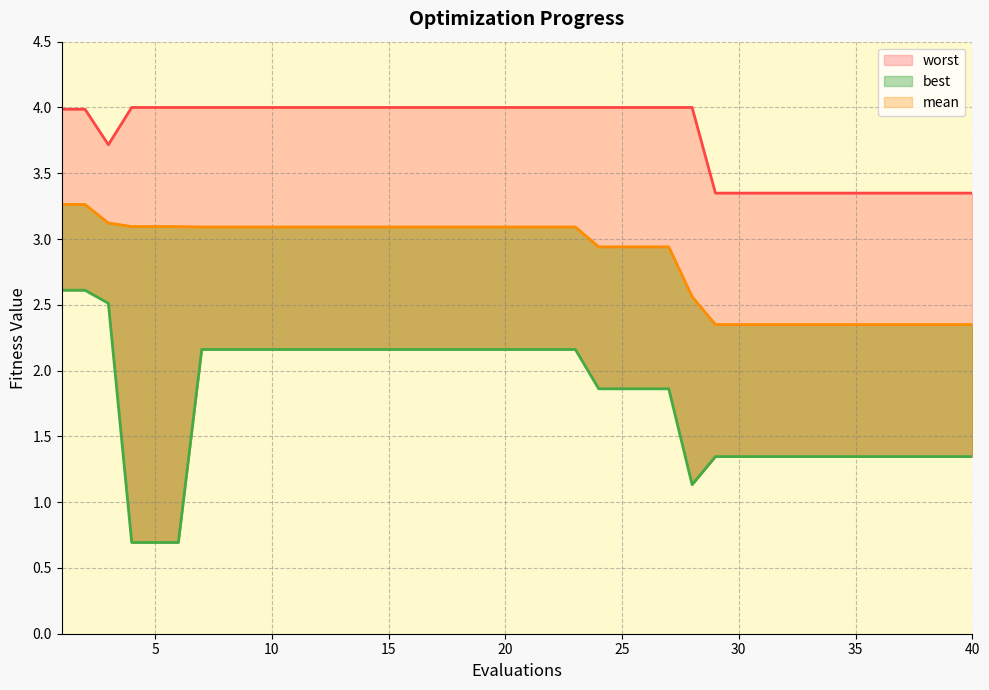

Reading right to left, extract all data points from this chart.

mean: 2.3	2.3	2.3	2.3	2.3	2.3	2.3	2.3	2.3	2.3	2.3	2.3	2.6	2.9	2.9	2.9	2.9	3.1	3.1	3.1	3.1	3.1	3.1	3.1	3.1	3.1	3.1	3.1	3.1	3.1	3.1	3.1	3.1	3.1	3.1	3.1	3.1	3.1	3.3	3.3
best: 1.3	1.3	1.3	1.3	1.3	1.3	1.3	1.3	1.3	1.3	1.3	1.3	1.1	1.9	1.9	1.9	1.9	2.2	2.2	2.2	2.2	2.2	2.2	2.2	2.2	2.2	2.2	2.2	2.2	2.2	2.2	2.2	2.2	2.2	0.7	0.7	0.7	2.5	2.6	2.6
worst: 3.3	3.3	3.3	3.3	3.3	3.3	3.3	3.3	3.3	3.3	3.3	3.3	4.0	4.0	4.0	4.0	4.0	4.0	4.0	4.0	4.0	4.0	4.0	4.0	4.0	4.0	4.0	4.0	4.0	4.0	4.0	4.0	4.0	4.0	4.0	4.0	4.0	3.7	4.0	4.0